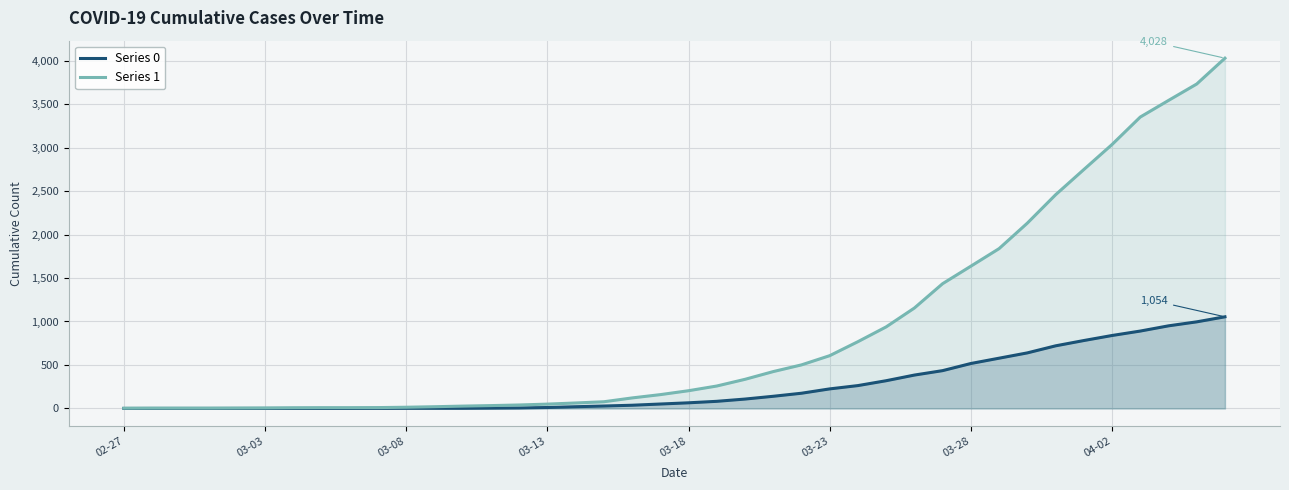

What is the value of the Series 1 point at the 40th from the left?

4028